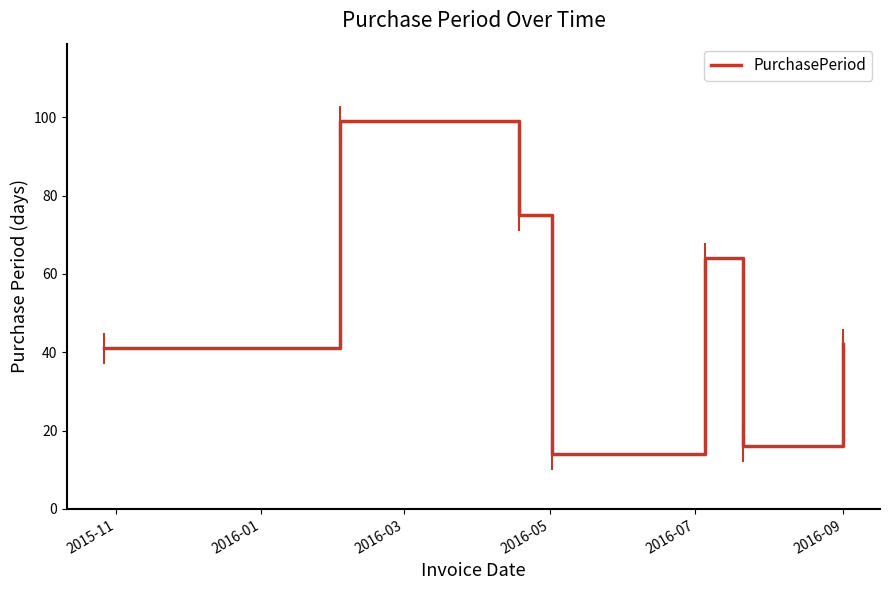

How many interior local valleys (lower than both neighbors) does the data have?

2